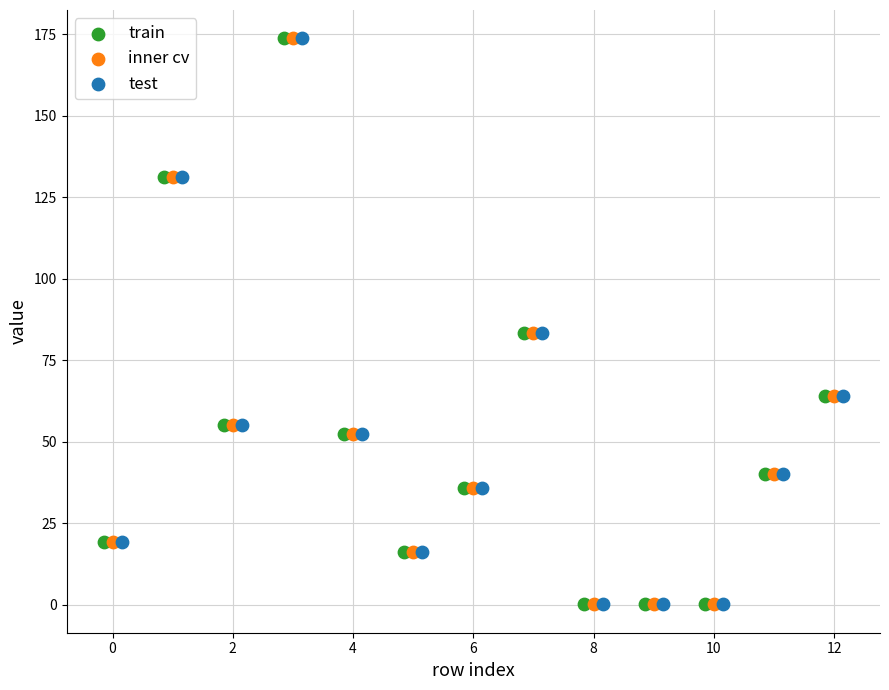

What are all the series names shown in the legend?

train, inner cv, test